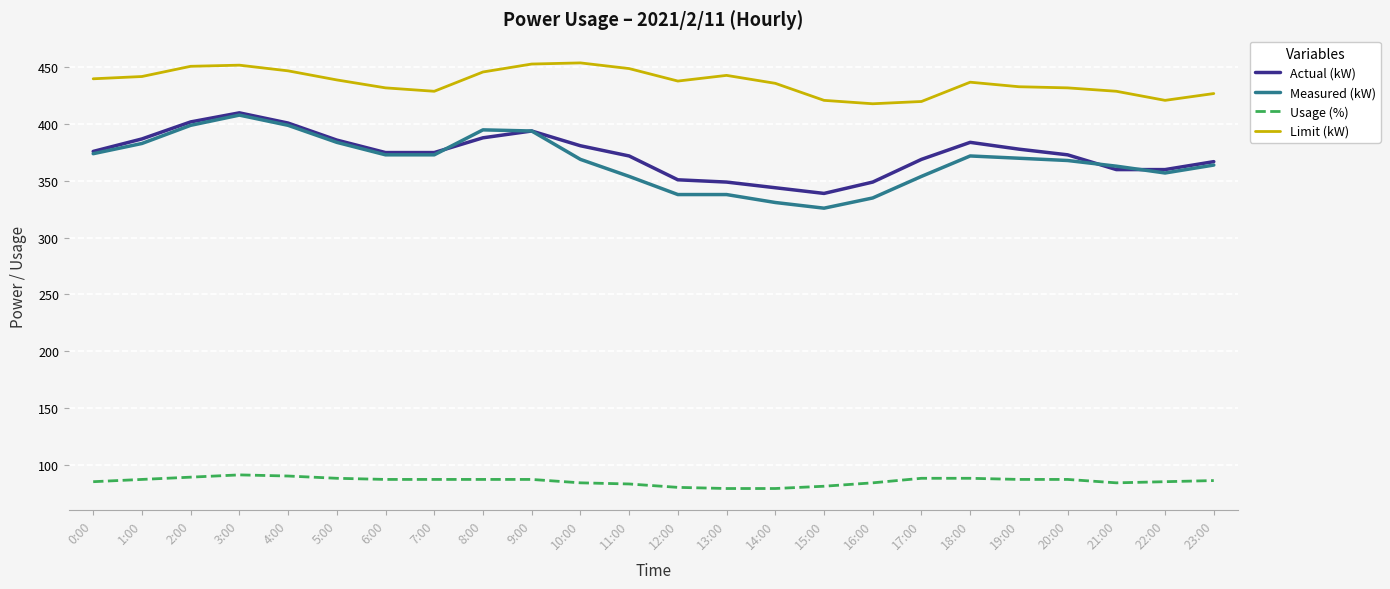

What position from the right is 1:00?

23